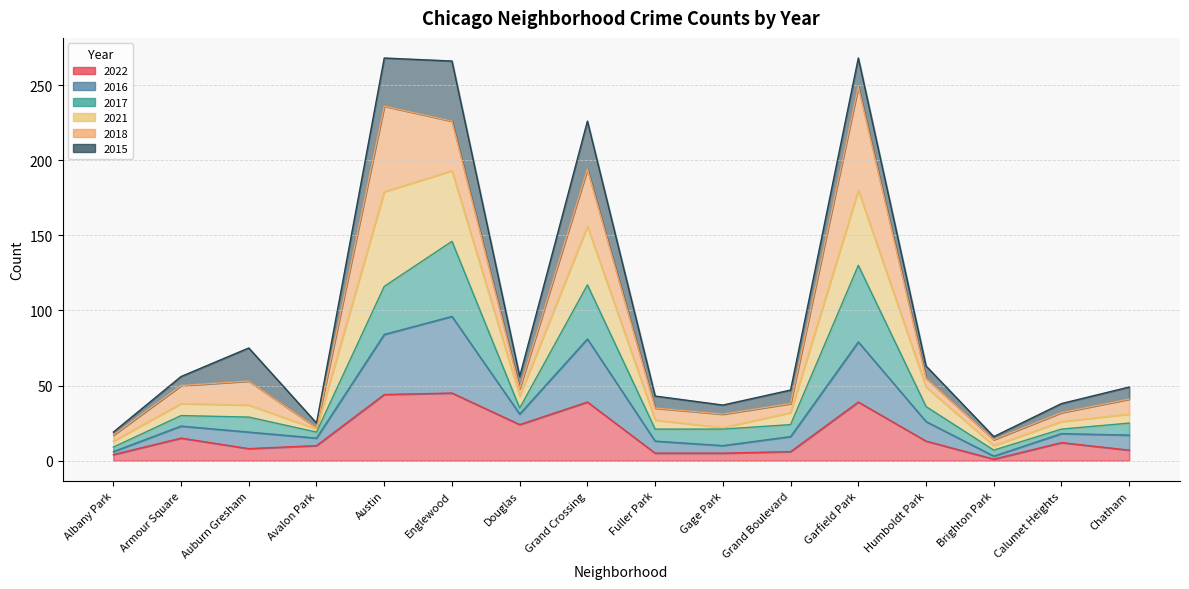

What is the label of the 1st point from the left?

Albany Park